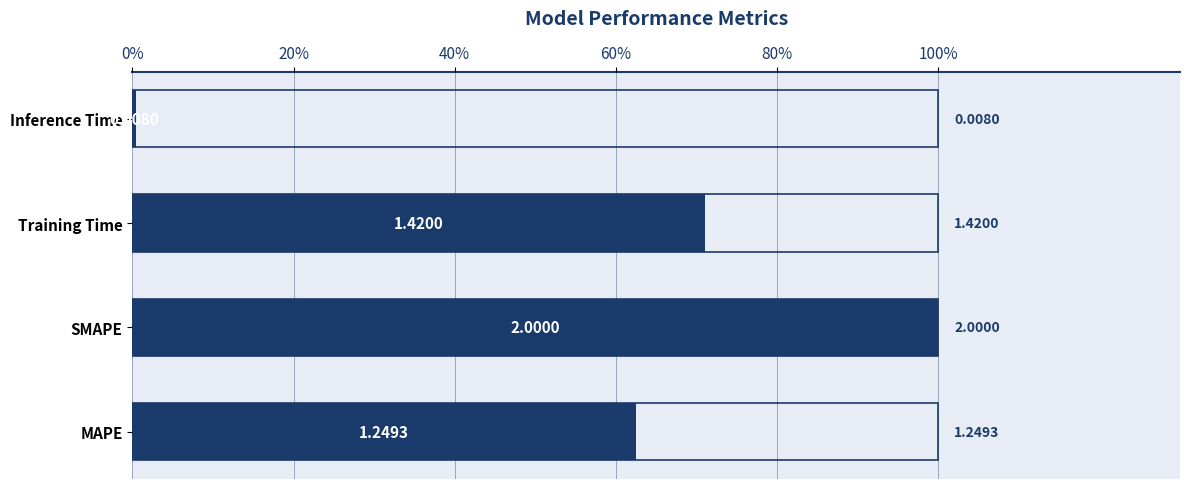

True or false: the data shows 2.2 at MAPE.

False